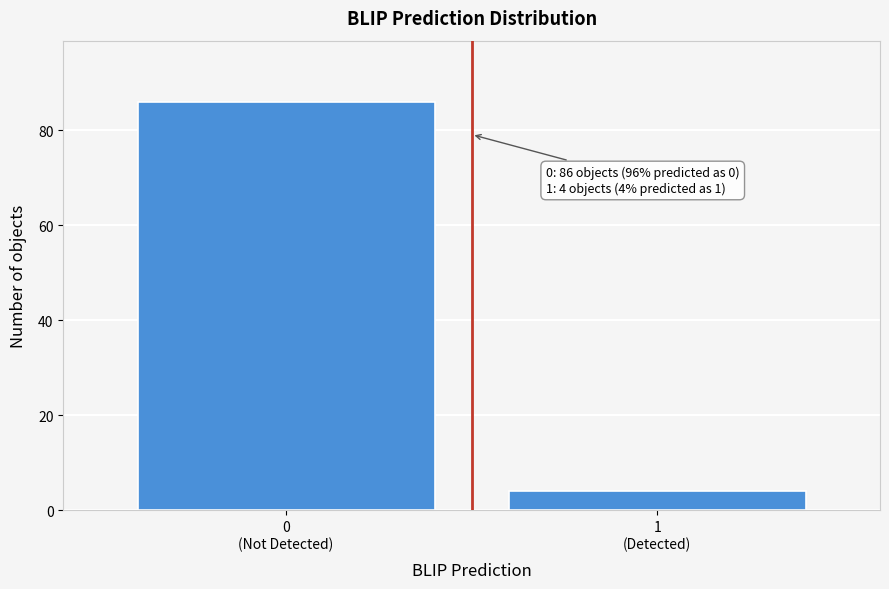

Reading left to right, extract all data points from this chart.

86	4